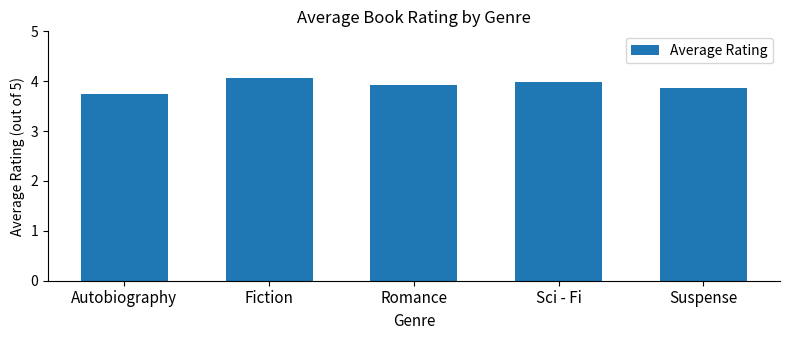

What is the label of the 2nd bar from the left?

Fiction